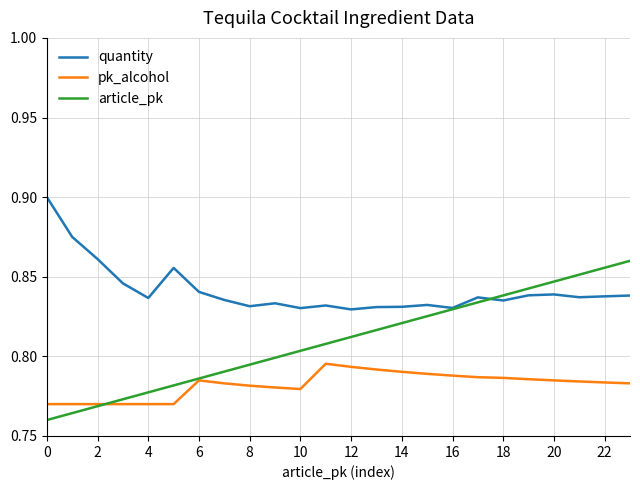

Which series has the largest range (max minus min)?

article_pk